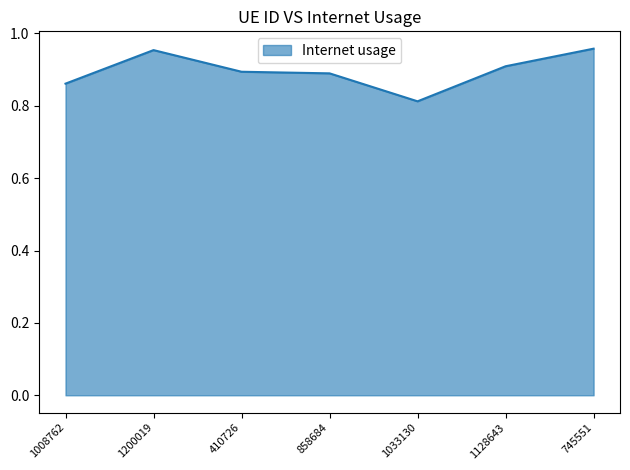

How many values are between 0 and 1?

7